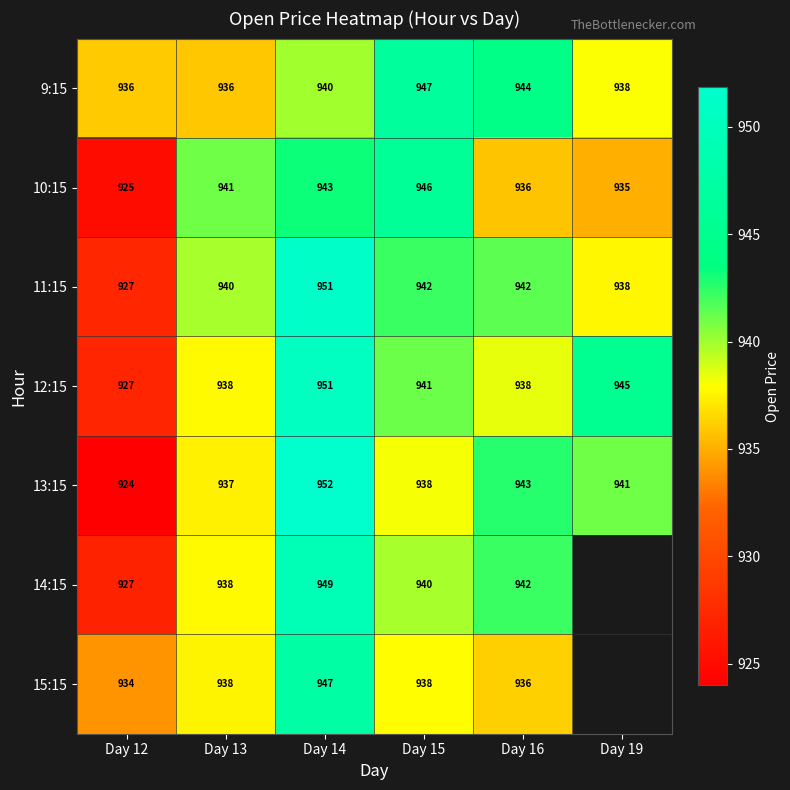

Which series changed the most between Day 12 and Day 15?

10:15